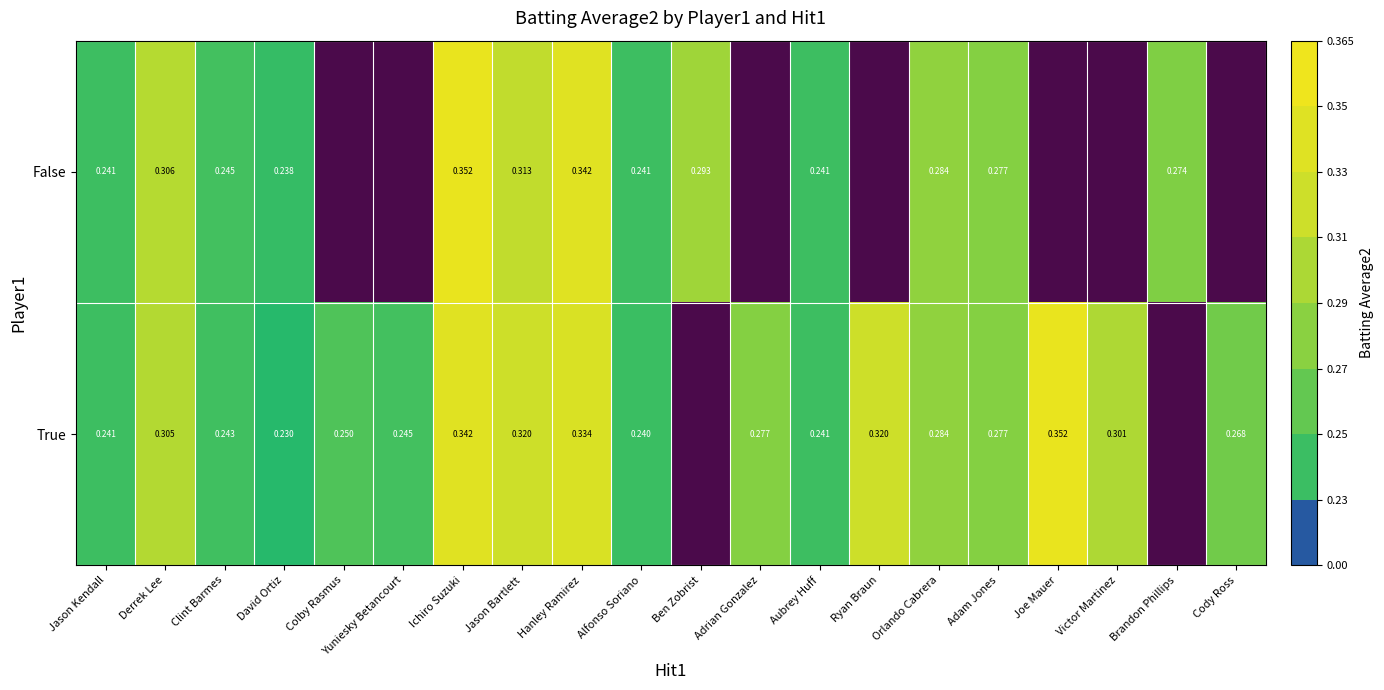

Count the number of data series in this chart.

2